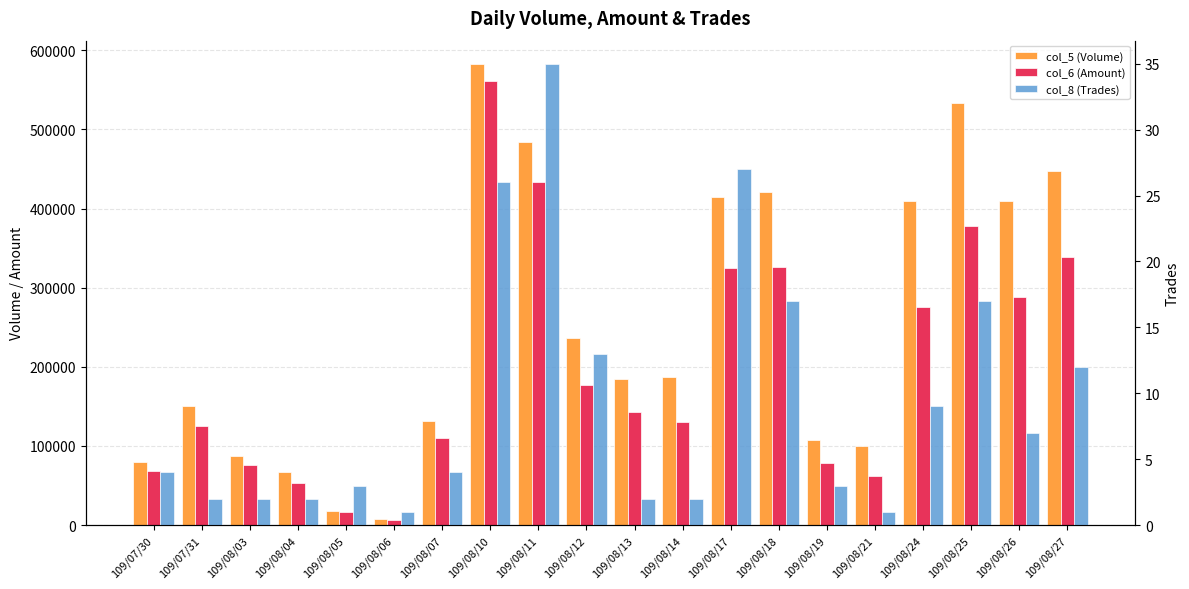

How many data points in col_6 (Amount) are above 142340?

9